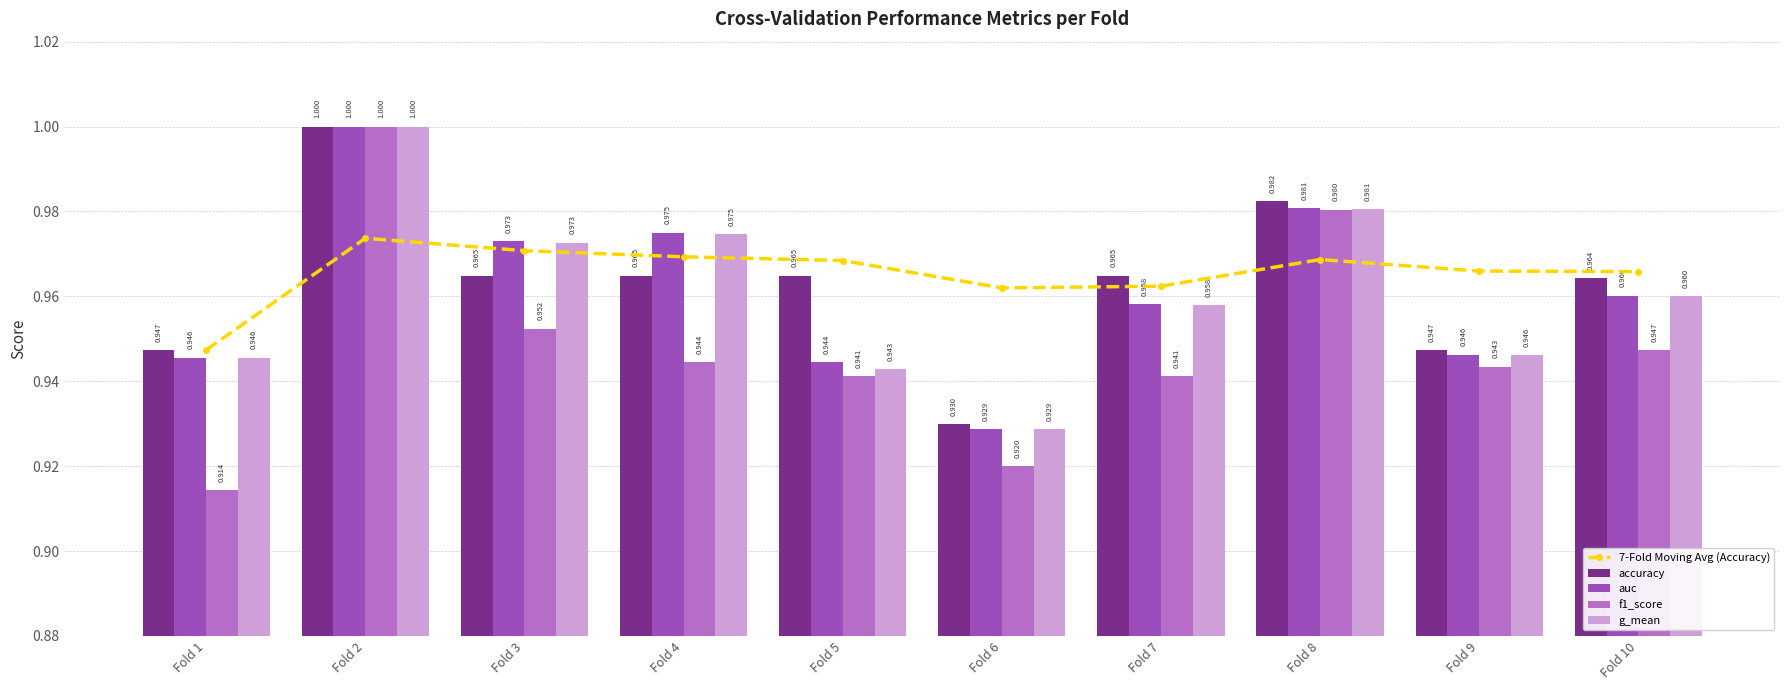

Which has a higher value, Fold 9 or Fold 2?

Fold 2